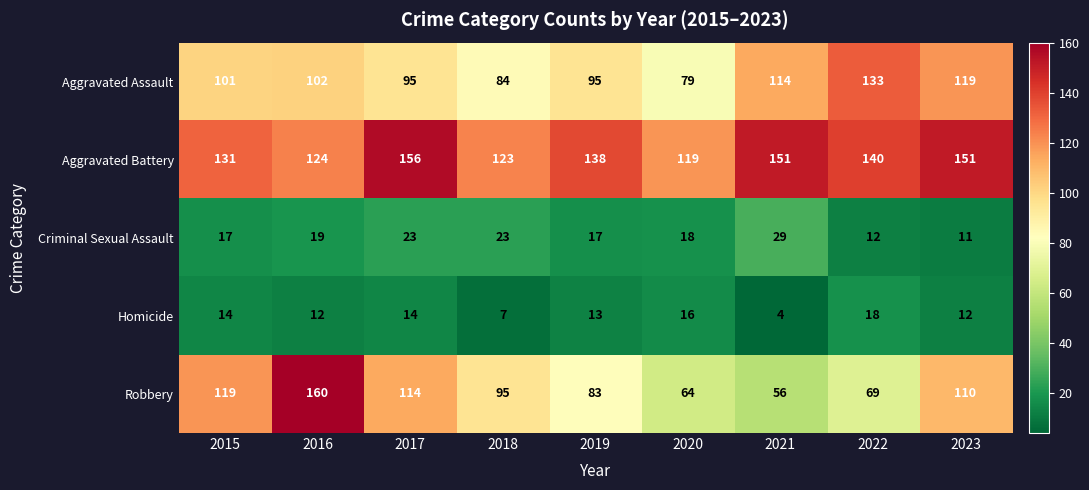

List the series in order of their peak value, lowest first.

Homicide, Criminal Sexual Assault, Aggravated Assault, Aggravated Battery, Robbery